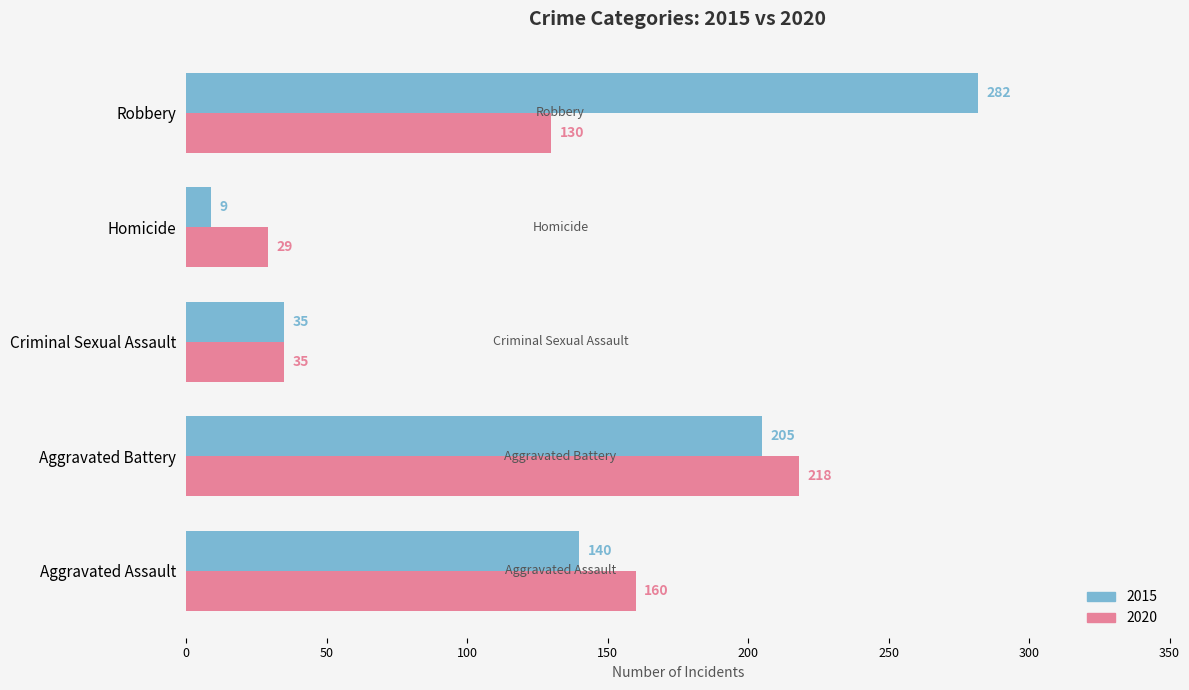

Where is 2020 nearest to the value 123?

Robbery